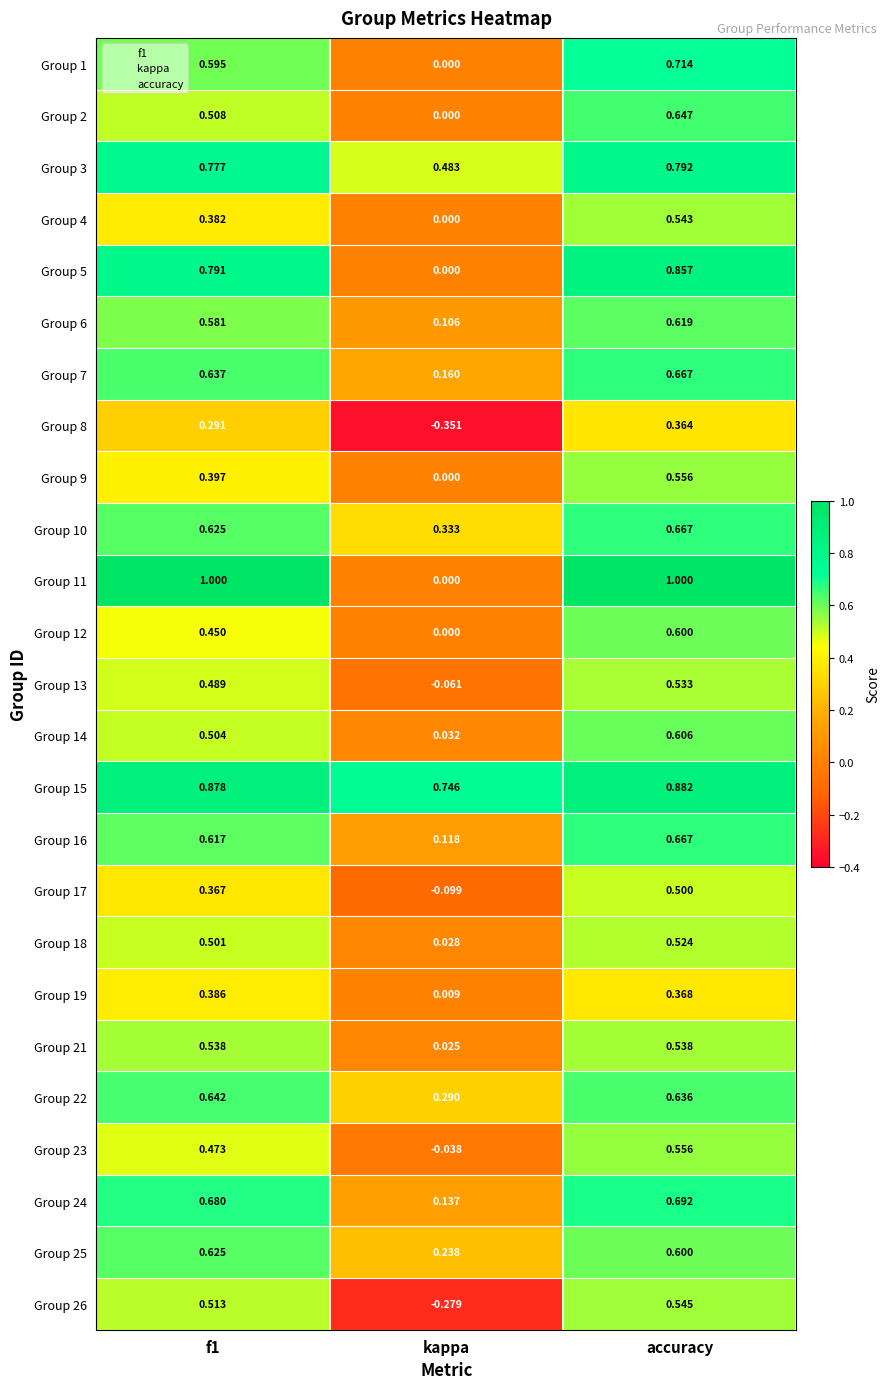

What is the total value across all series at kappa?

1.9